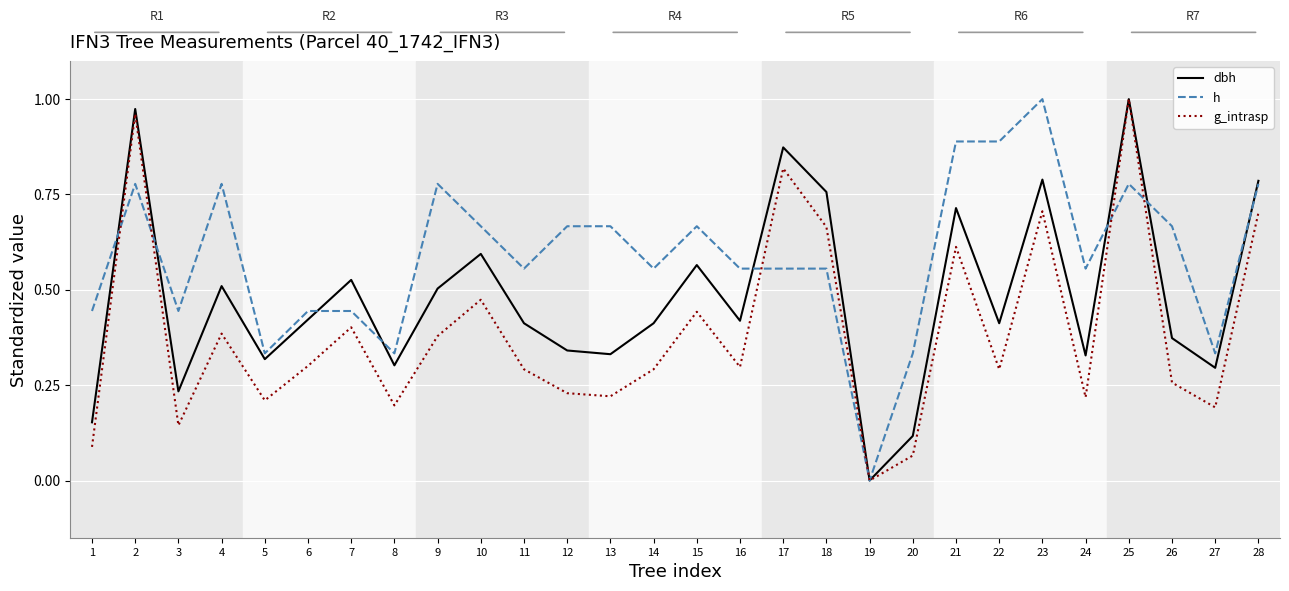

At 27, list the series in order from smallest to largest.

g_intrasp, dbh, h